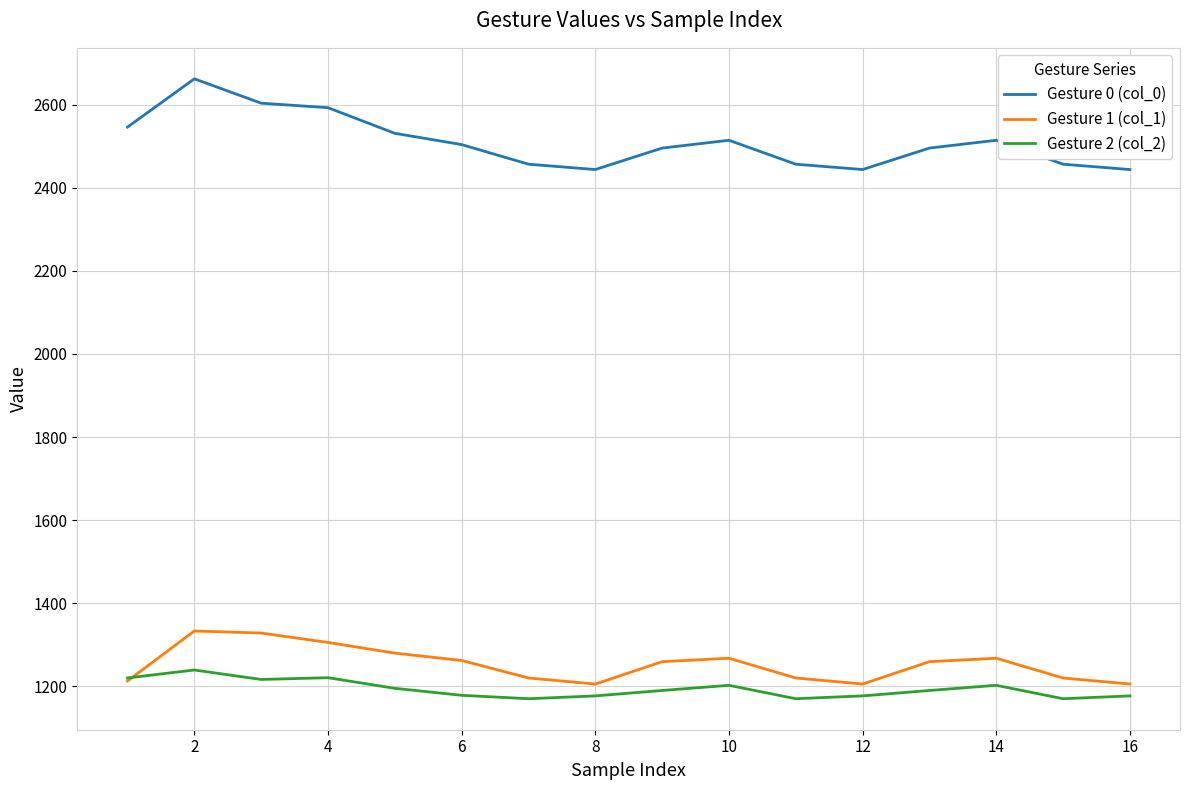

True or false: Gesture 2 (col_2) and Gesture 0 (col_0) intersect in this chart.

False